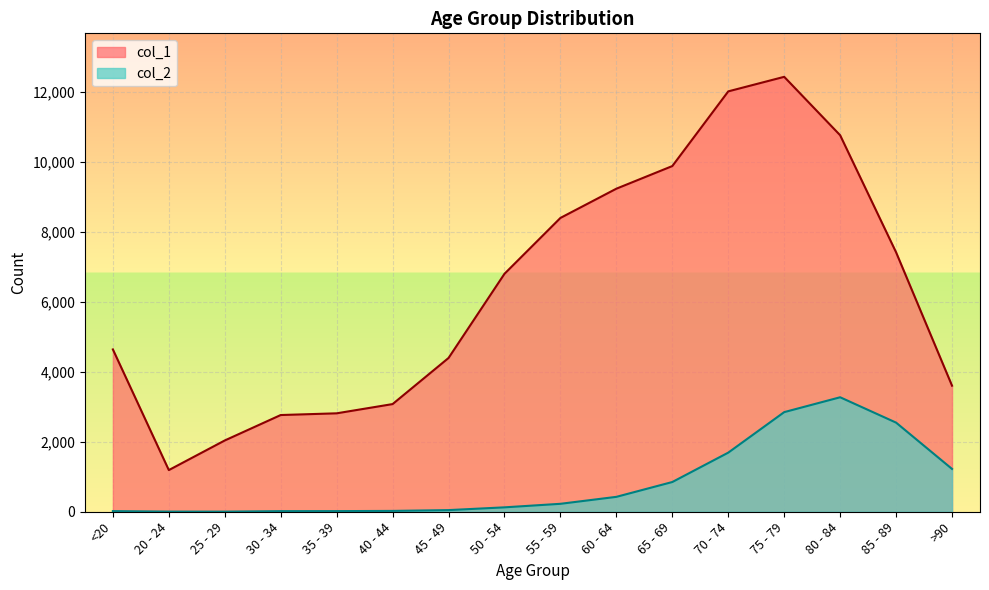

At how many categories does at least one series exceed 8535?

5